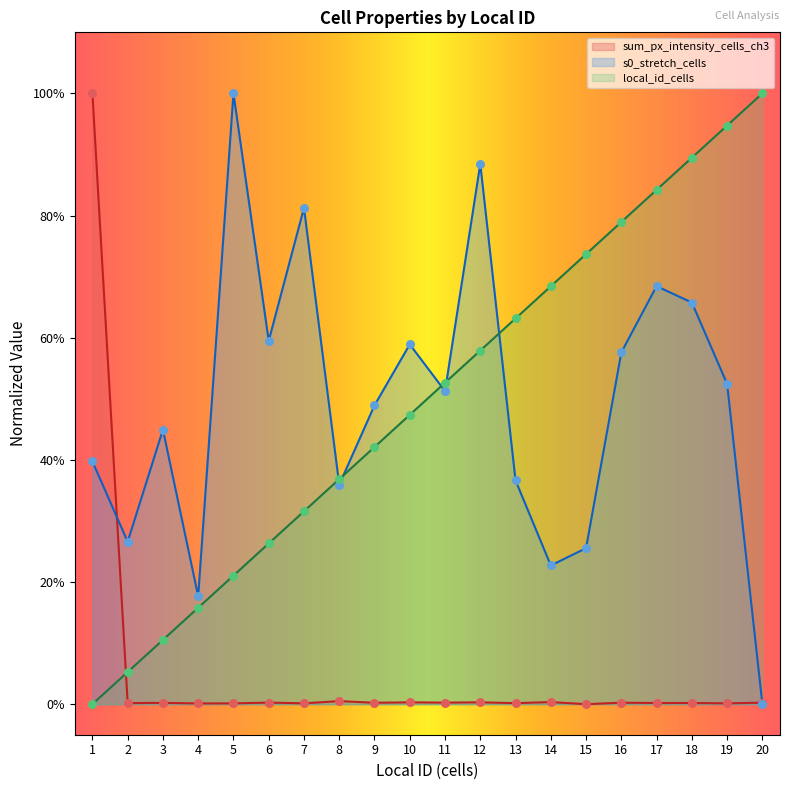

Which series reaches the minimum Y coordinate?

local_id_cells